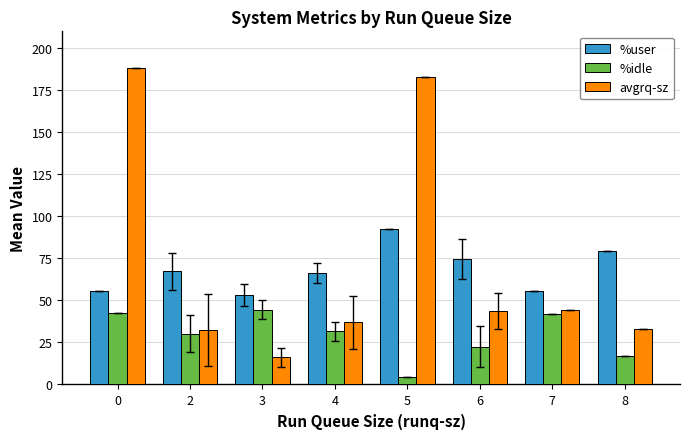

What is the value of the %user bar at the 8th from the left?

79.3